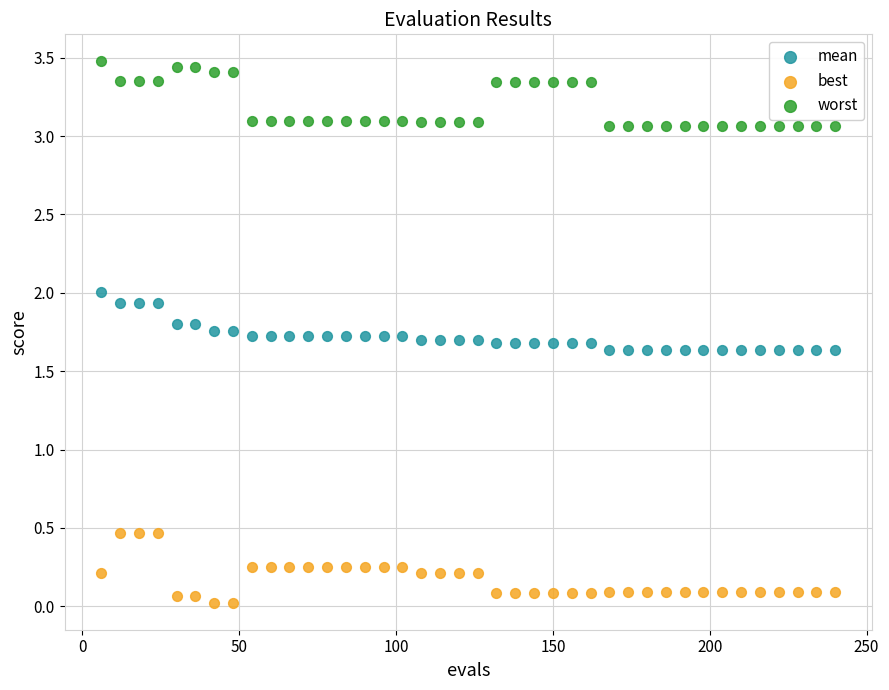

Which series reaches the minimum Y coordinate?

best